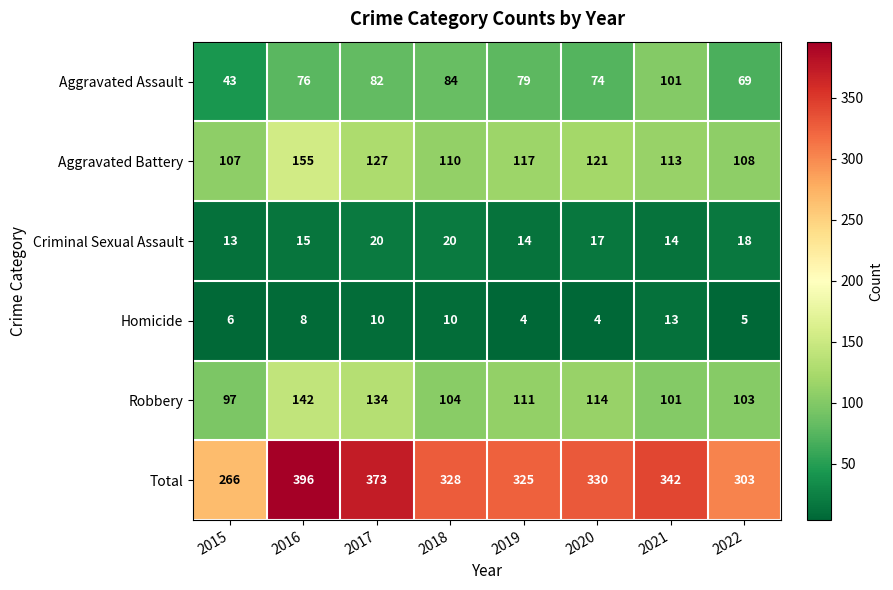

What is the approximate value of Homicide at 2016?

8